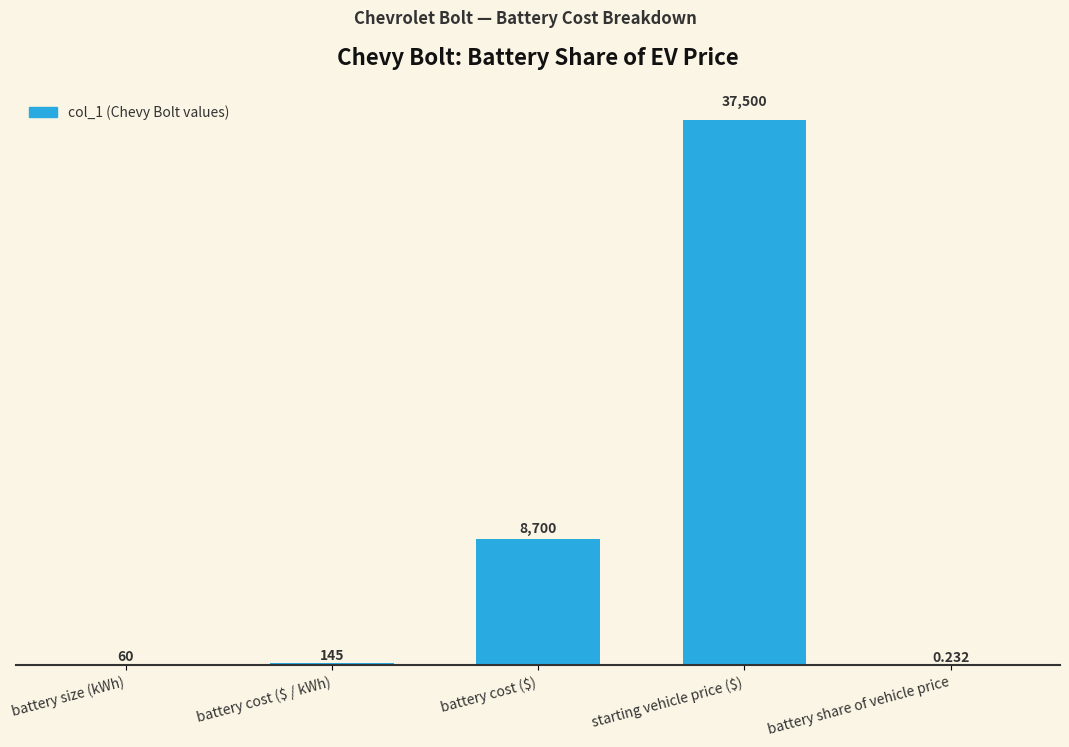

Where is the data nearest to the value 18750?

battery cost ($)